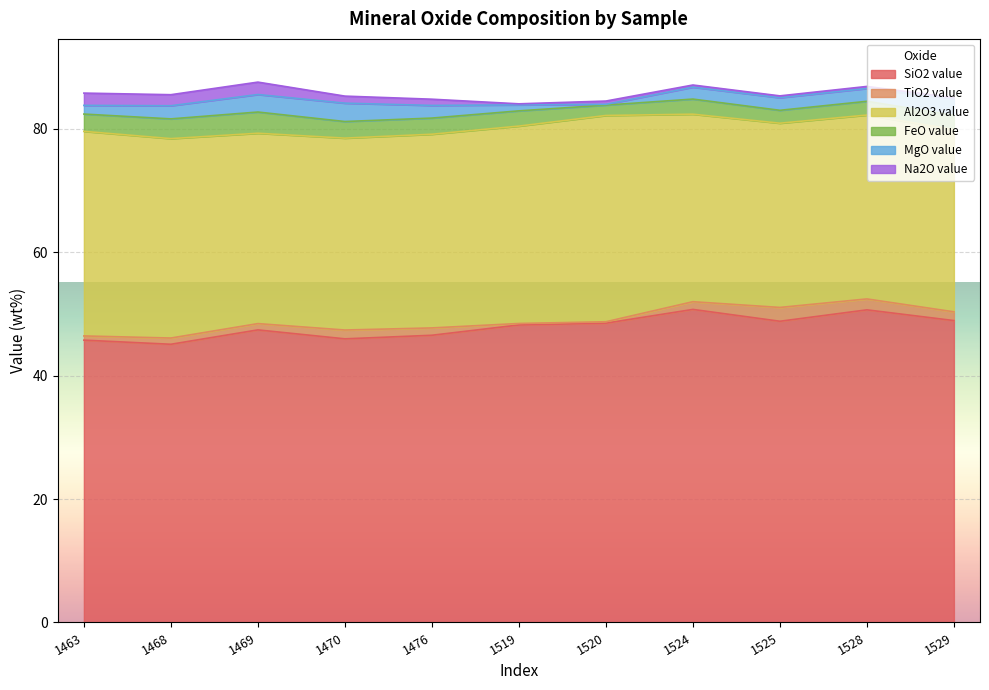

At which category is the sum across all series the highest?

1469